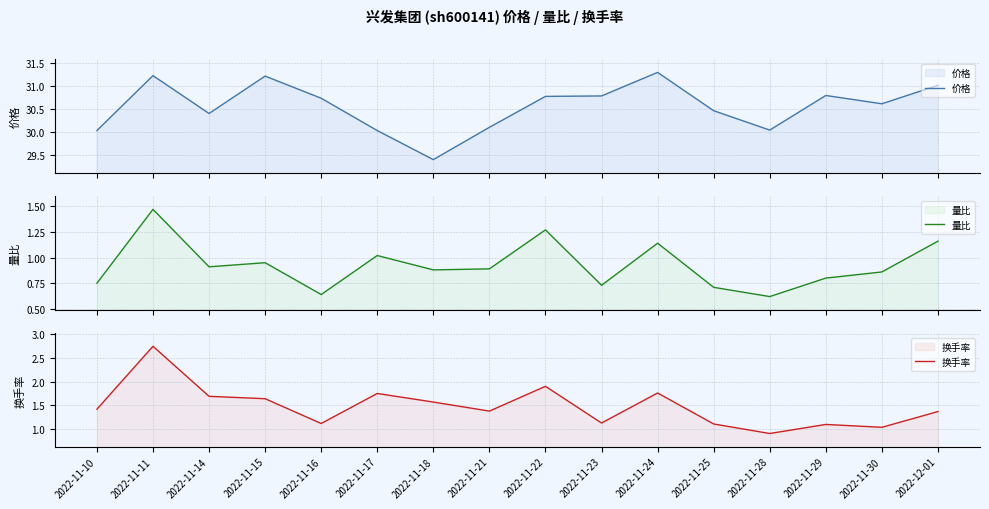

Which series has the widest spread of values?

价格